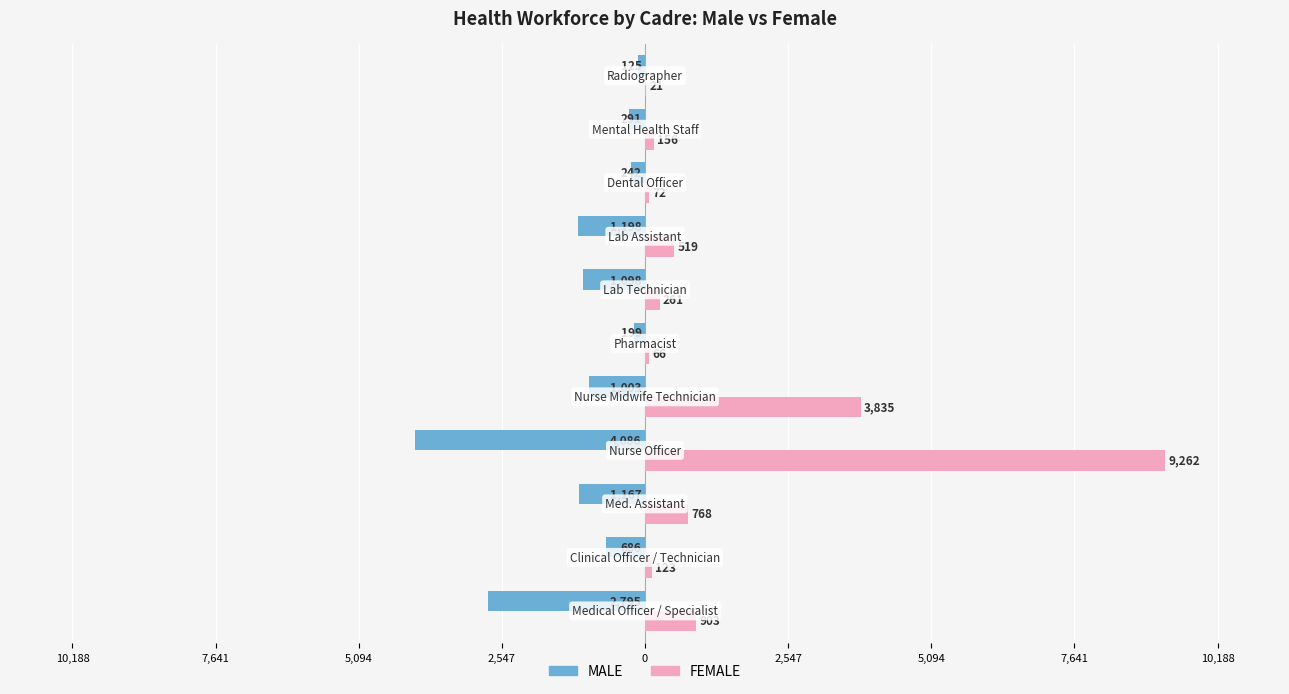

What are all the series names shown in the legend?

MALE, FEMALE